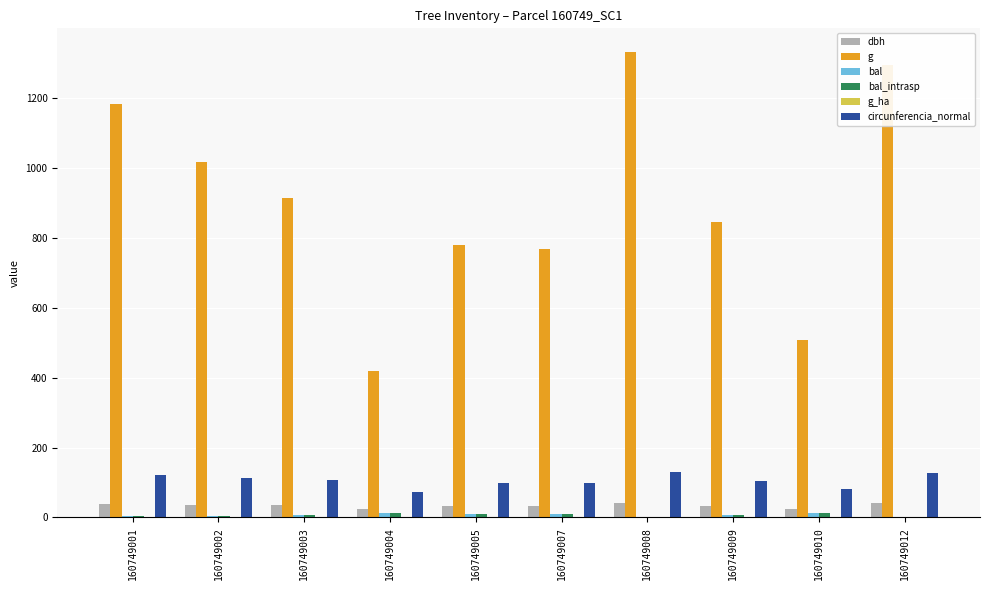

Which series has the largest total across all categories?

g